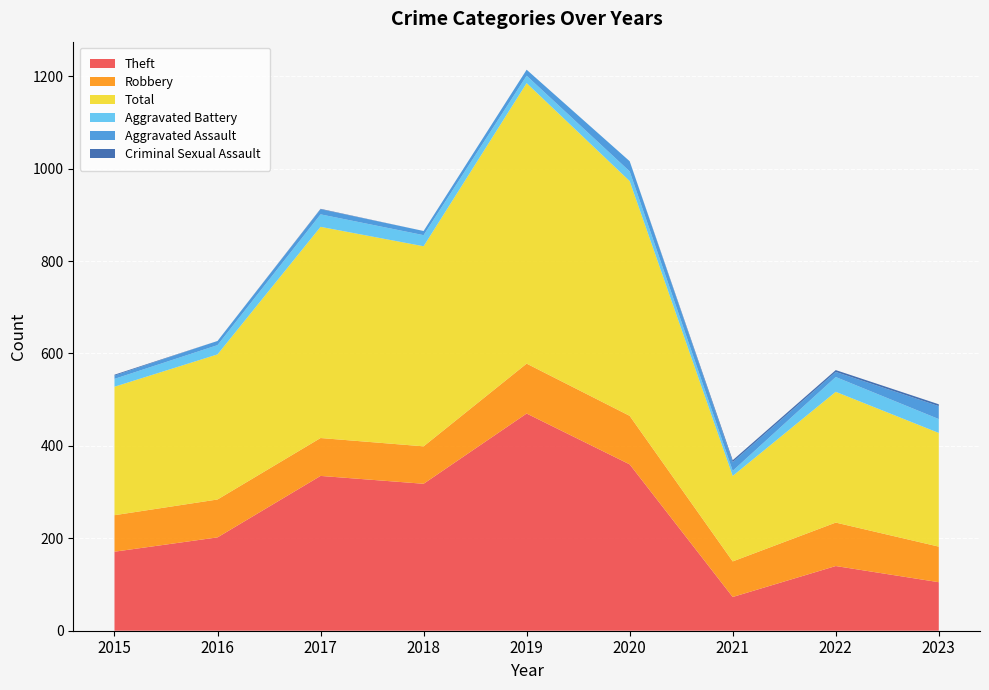

Reading right to left, transcribe all the data shown in this chart.

Theft: 2023=105	2022=140	2021=73	2020=360	2019=470	2018=318	2017=335	2016=202	2015=171
Robbery: 2023=77	2022=94	2021=77	2020=105	2019=108	2018=81	2017=82	2016=82	2015=79
Total: 2023=246	2022=283	2021=185	2020=508	2019=607	2018=433	2017=457	2016=314	2015=278
Aggravated Battery: 2023=30	2022=32	2021=11	2020=21	2019=16	2018=24	2017=27	2016=20	2015=17
Aggravated Assault: 2023=28	2022=11	2021=19	2020=22	2019=13	2018=9	2017=11	2016=9	2015=7
Criminal Sexual Assault: 2023=4	2022=4	2021=4	2020=0	2019=0	2018=0	2017=1	2016=0	2015=2